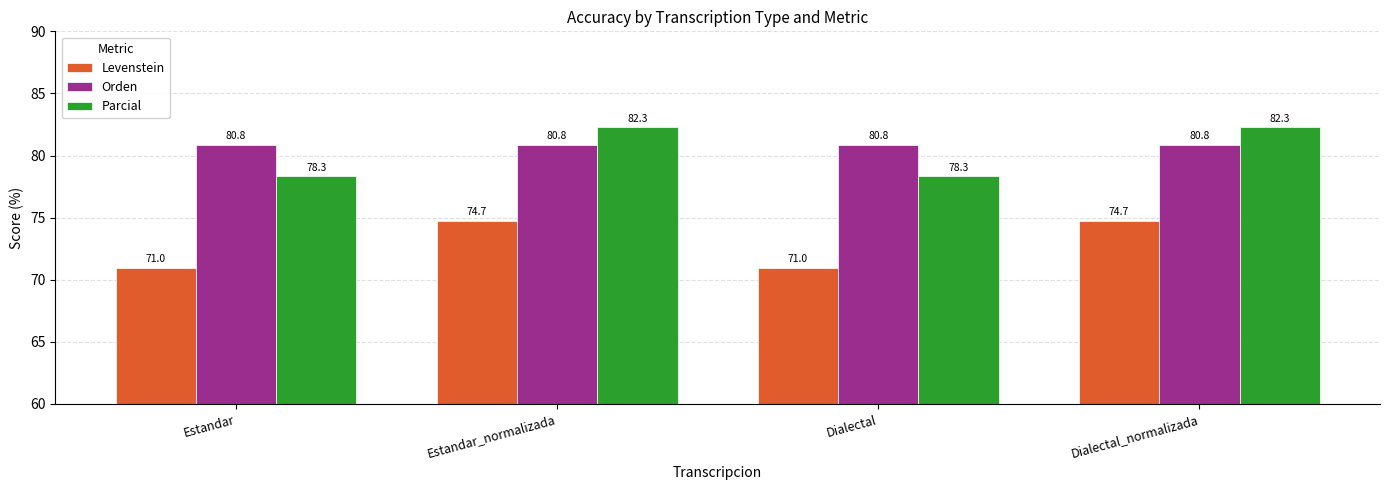

The value of Levenstein at Dialectal is 38.2. True or false?

False